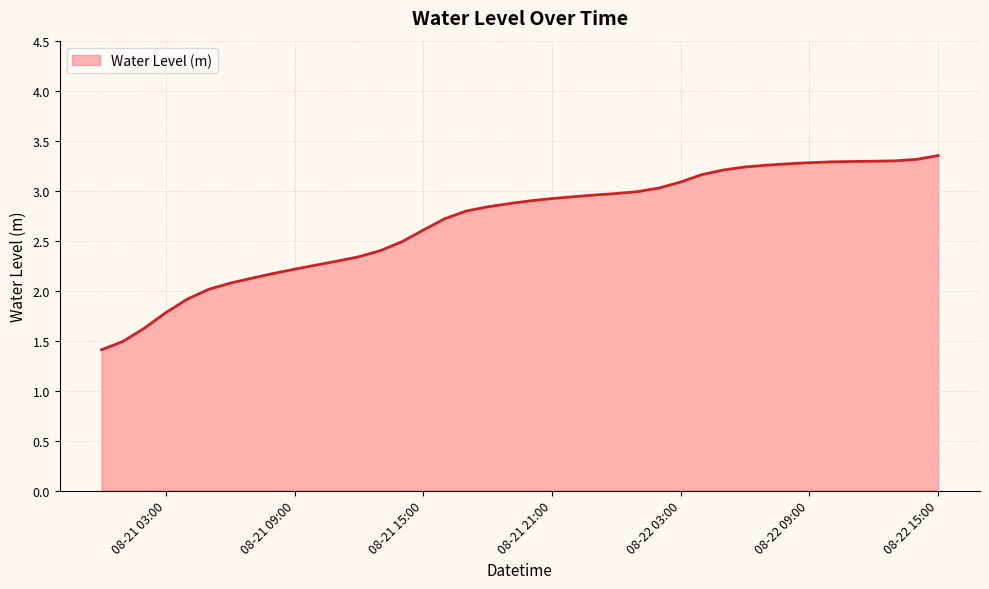

What is the difference between the maximum and minimum values?

1.9